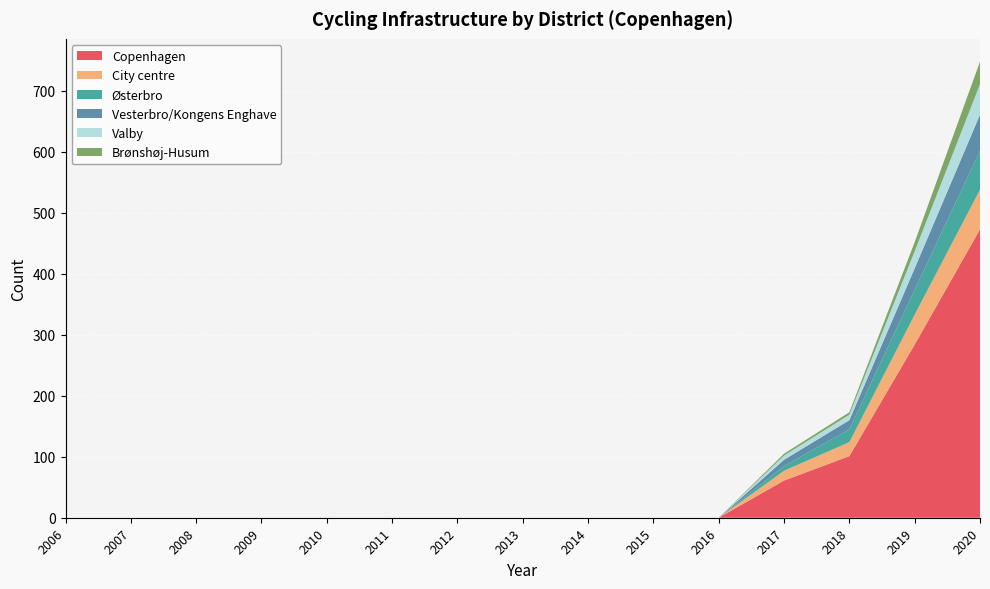

Reading left to right, what are all the values shown in this chart?

Copenhagen: 2006=0	2007=0	2008=0	2009=0	2010=0	2011=0	2012=0	2013=0	2014=0	2015=0	2016=0	2017=61	2018=101	2019=284	2020=473
City centre: 2006=0	2007=0	2008=0	2009=0	2010=0	2011=0	2012=0	2013=0	2014=0	2015=0	2016=0	2017=16	2018=23	2019=49	2020=65
Østerbro: 2006=0	2007=0	2008=0	2009=0	2010=0	2011=0	2012=0	2013=0	2014=0	2015=0	2016=0	2017=8	2018=21	2019=41	2020=64
Vesterbro/Kongens Enghave: 2006=0	2007=0	2008=0	2009=0	2010=0	2011=0	2012=0	2013=0	2014=0	2015=0	2016=0	2017=10	2018=15	2019=35	2020=59
Valby: 2006=0	2007=0	2008=0	2009=0	2010=0	2011=0	2012=0	2013=0	2014=0	2015=0	2016=0	2017=7	2018=9	2019=28	2020=50
Brønshøj-Husum: 2006=0	2007=0	2008=0	2009=0	2010=0	2011=0	2012=0	2013=0	2014=0	2015=0	2016=0	2017=3	2018=4	2019=15	2020=37